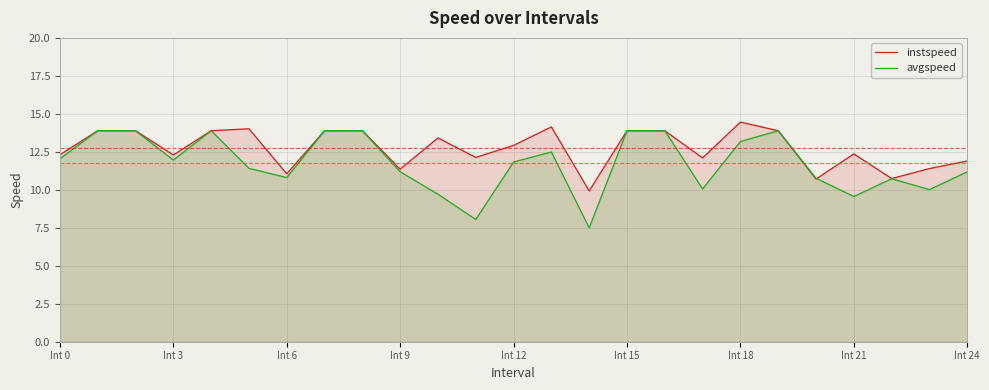

What is the sum of the instspeed values at Int 12 and Int 6?

24.0